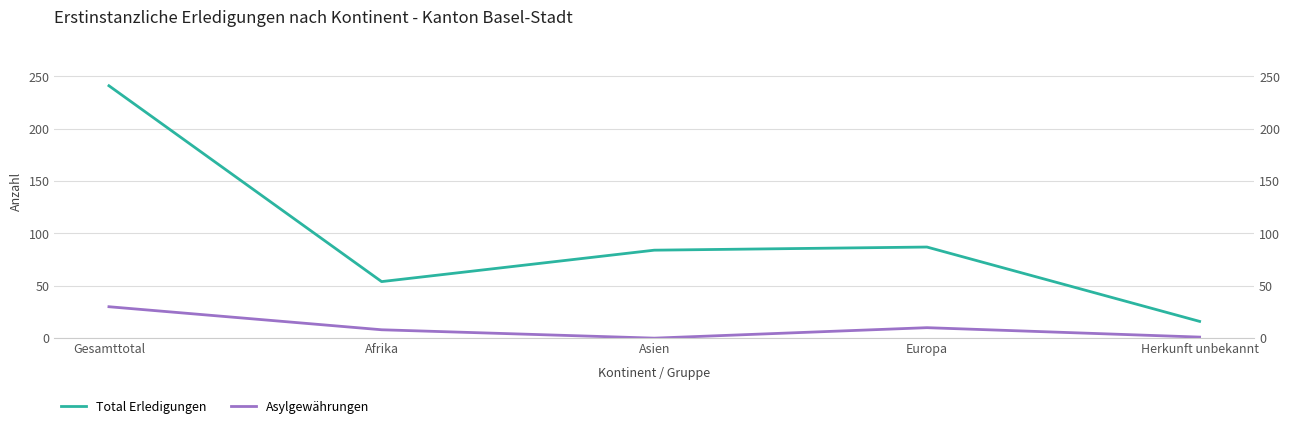

Between Gesamttotal and Europa, which is larger?

Gesamttotal